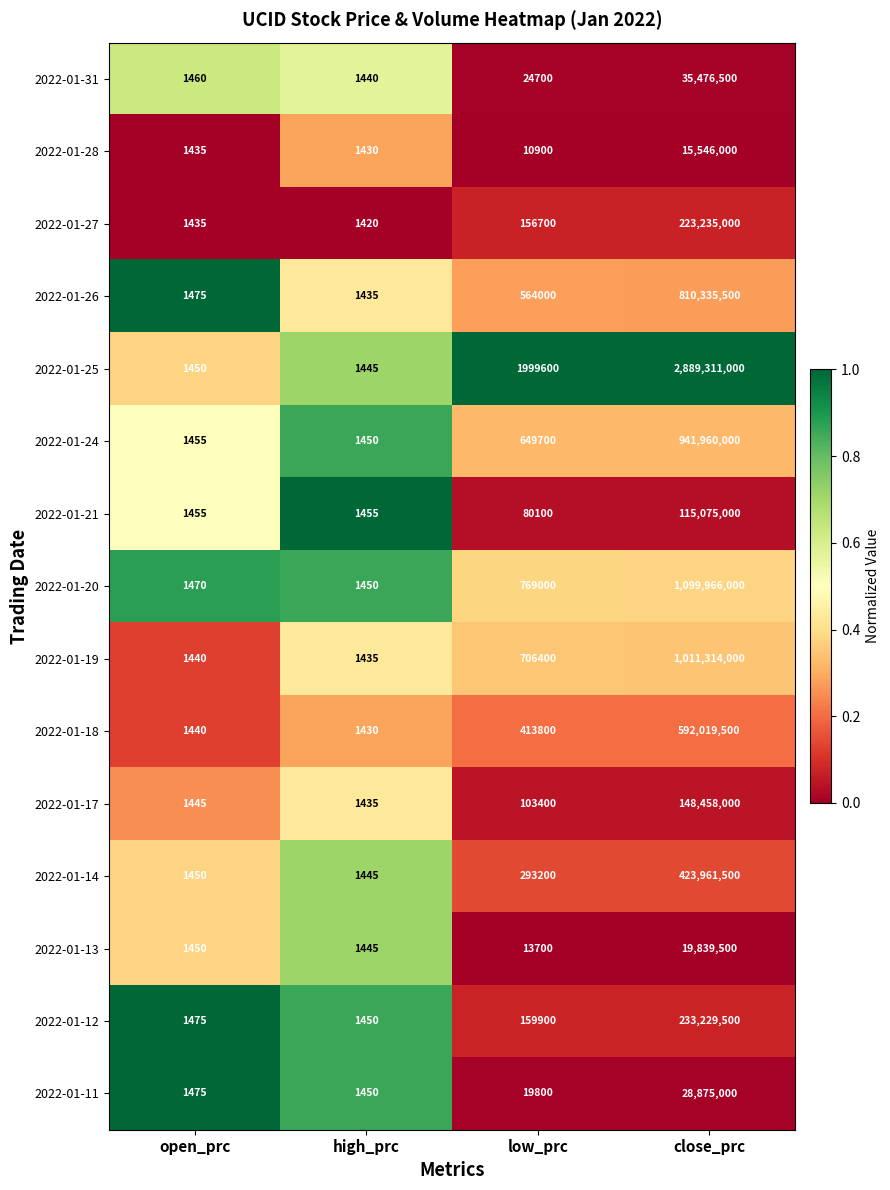

At which category is the sum across all series the highest?

close_prc